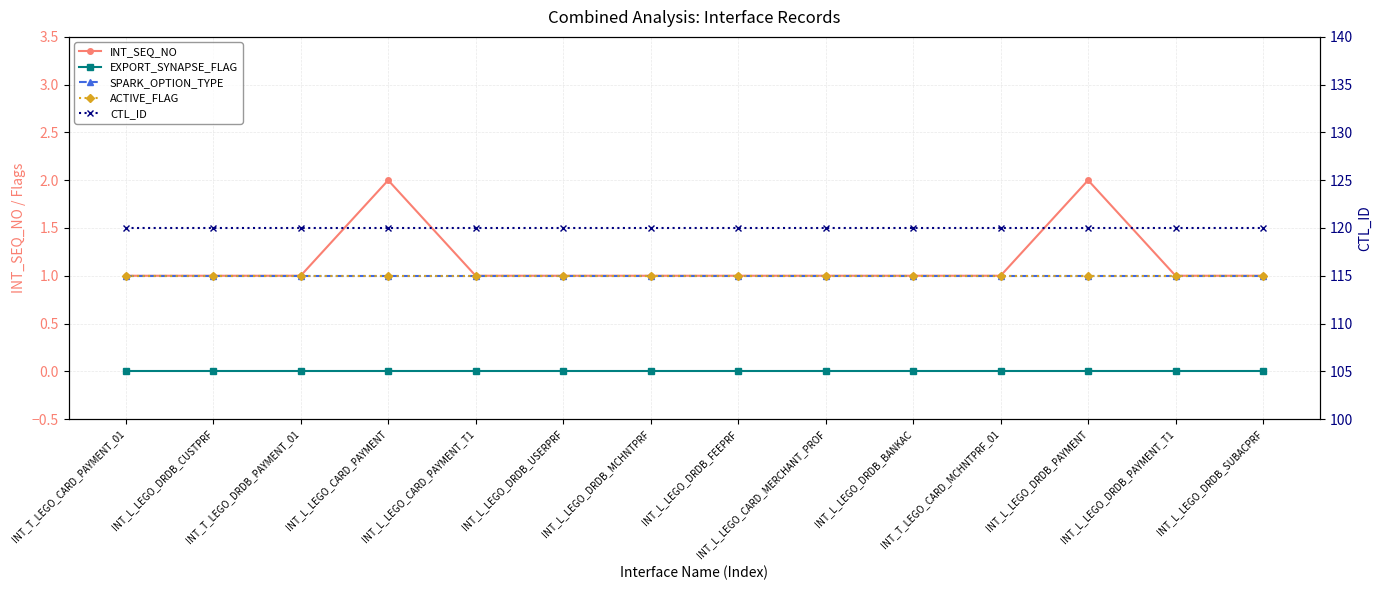

Does the chart have visible grid lines?

Yes